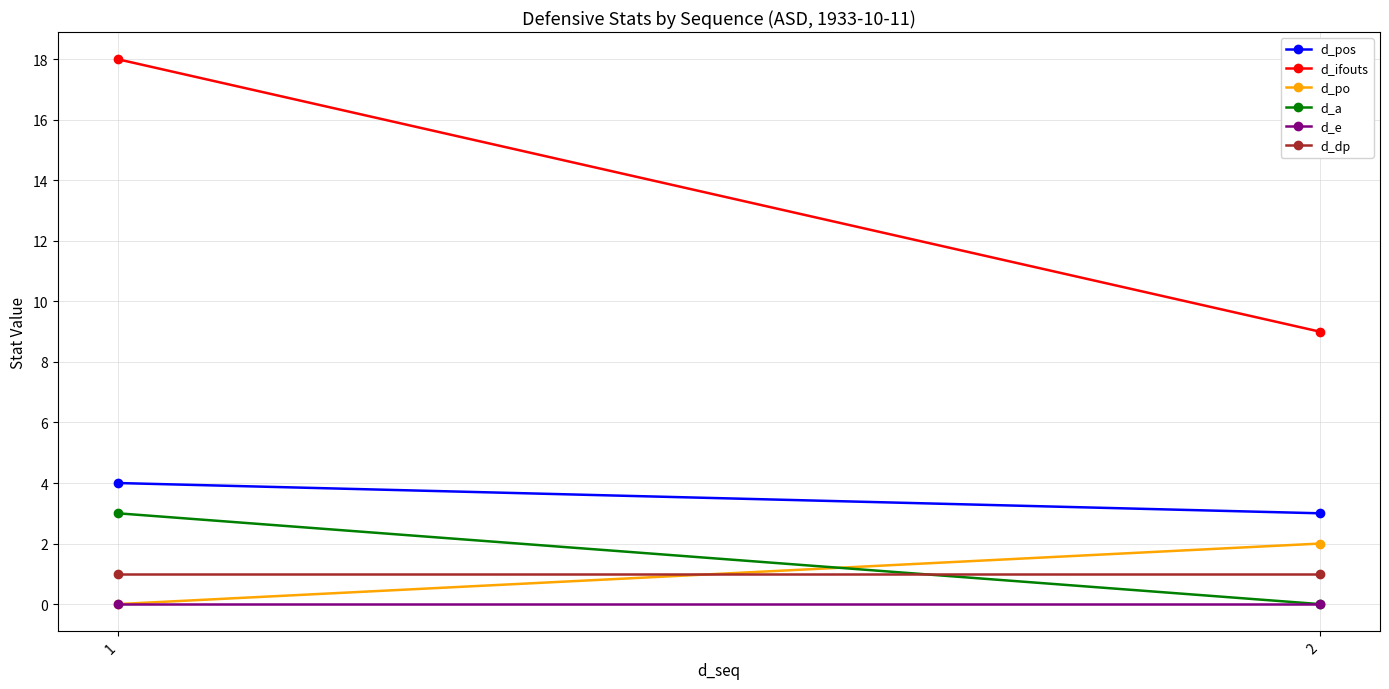

What is the average value of the d_dp series?

1